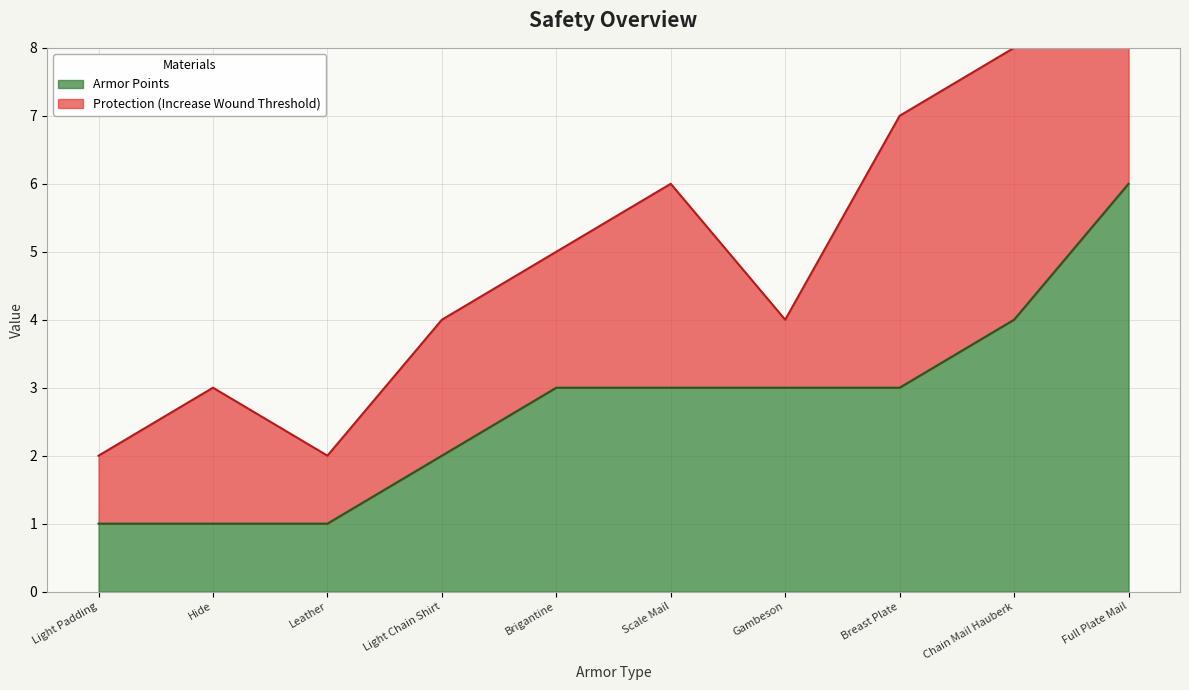

Between Chain Mail Hauberk and Breast Plate, which is larger?

Chain Mail Hauberk